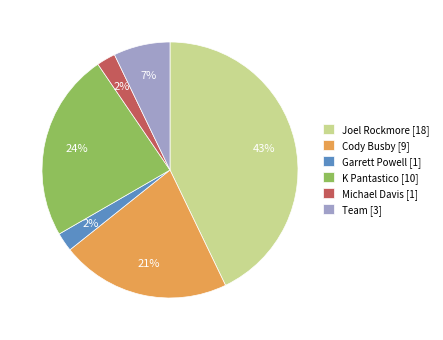

Is it true that Cody Busby is 21% of the pie?

True